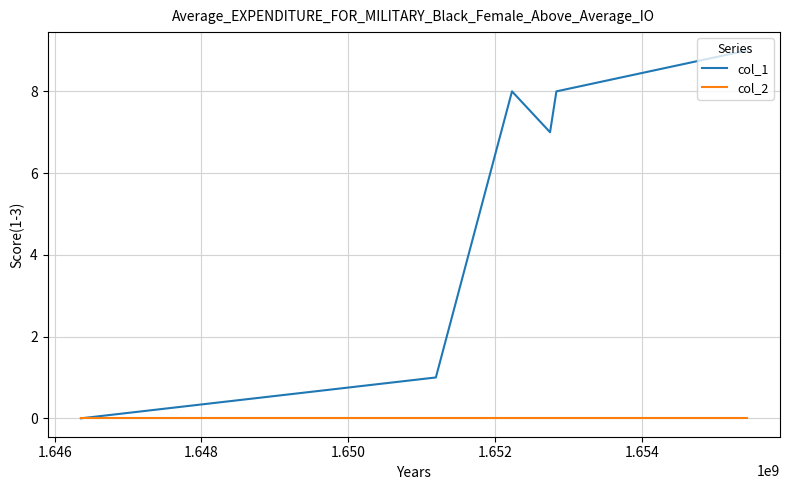

What is the maximum value shown in the chart?

9